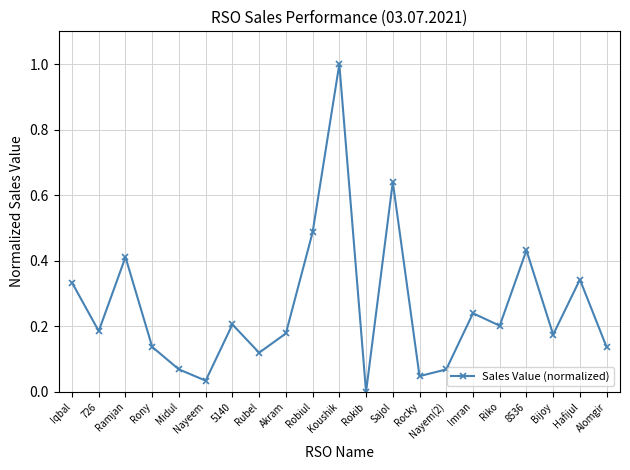

Which has a higher value, Imran or Hafijul?

Hafijul